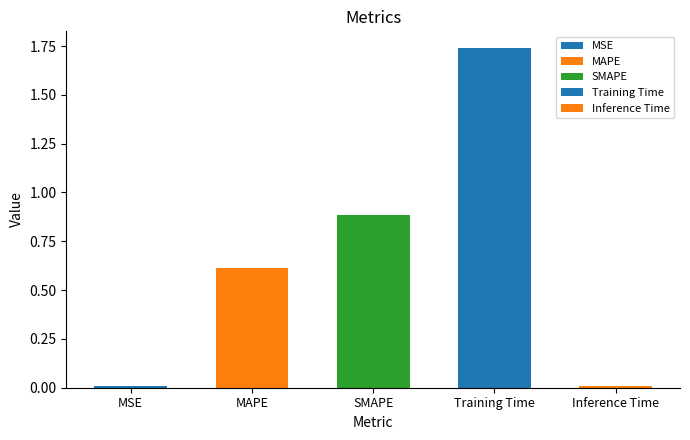

Reading left to right, what are all the values shown in this chart?

MSE=0.0	MAPE=0.6	SMAPE=0.9	Training Time=1.7	Inference Time=0.0